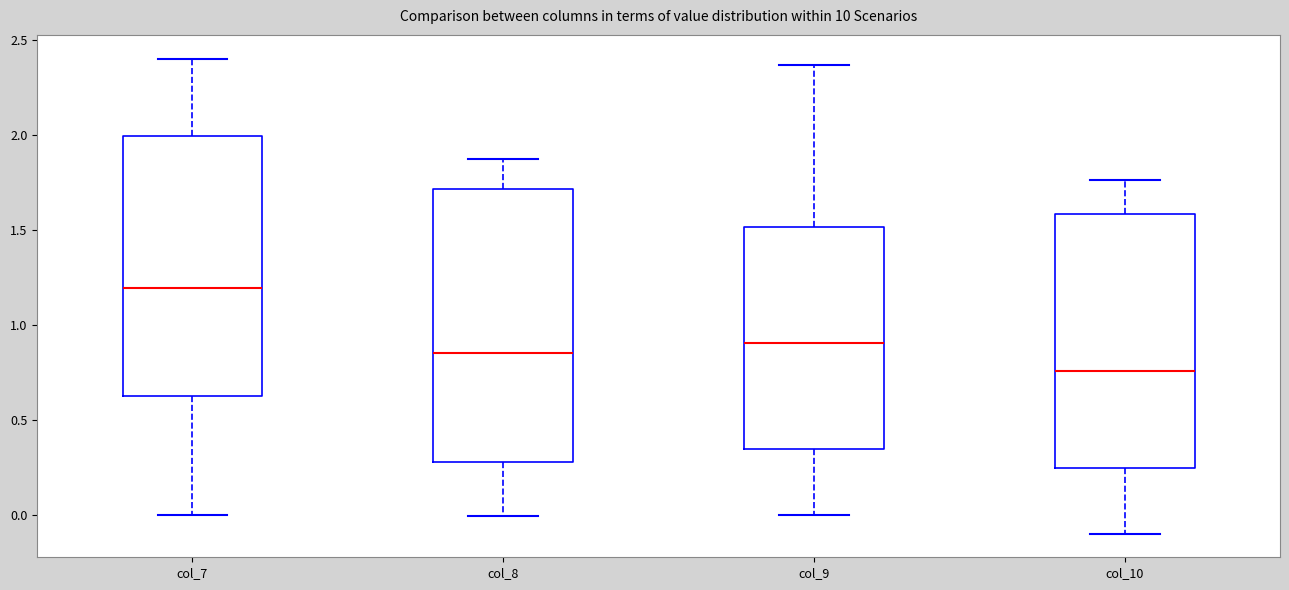

Reading left to right, transcribe this box plot: for each box, give where its median line is, the range the box spans, and where its two whiskers end, as read against the y-axis. The values are not printed on the chart, so give them approximately, as read against the axis.

col_7: median 1.20, box 0.60 to 2.00, whiskers 0.00 to 2.40
col_8: median 0.85, box 0.30 to 1.70, whiskers 0.00 to 1.90
col_9: median 0.90, box 0.35 to 1.50, whiskers 0.00 to 2.35
col_10: median 0.75, box 0.25 to 1.60, whiskers -0.10 to 1.75